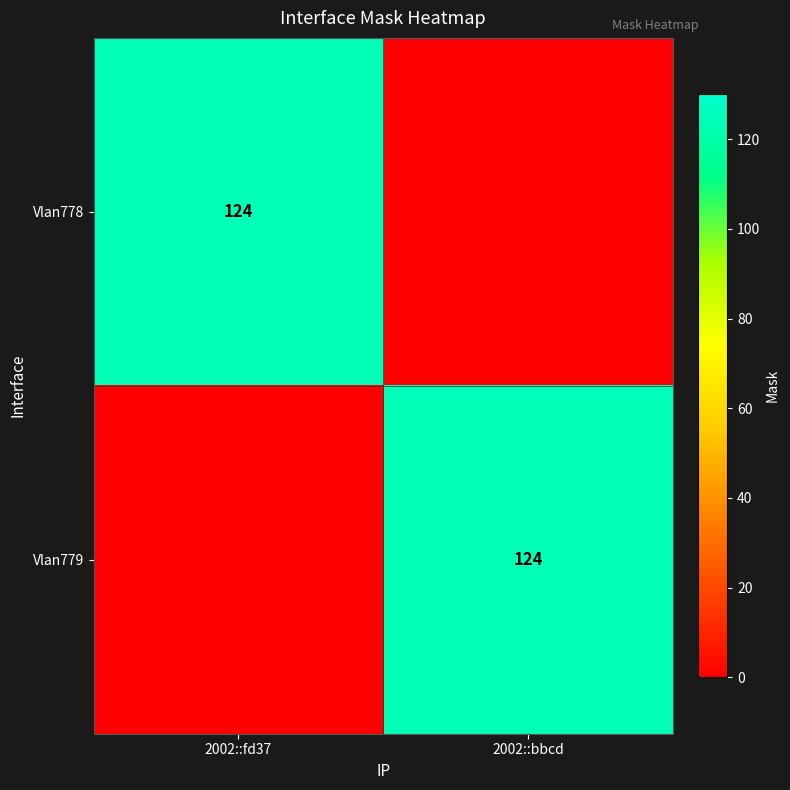

The Vlan779 series shows 124 at 2002::bbcd. True or false?

True